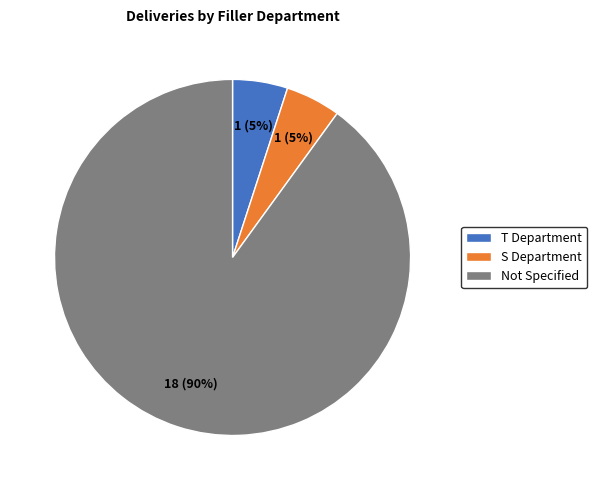

True or false: Not Specified accounts for 99% of the total.

False